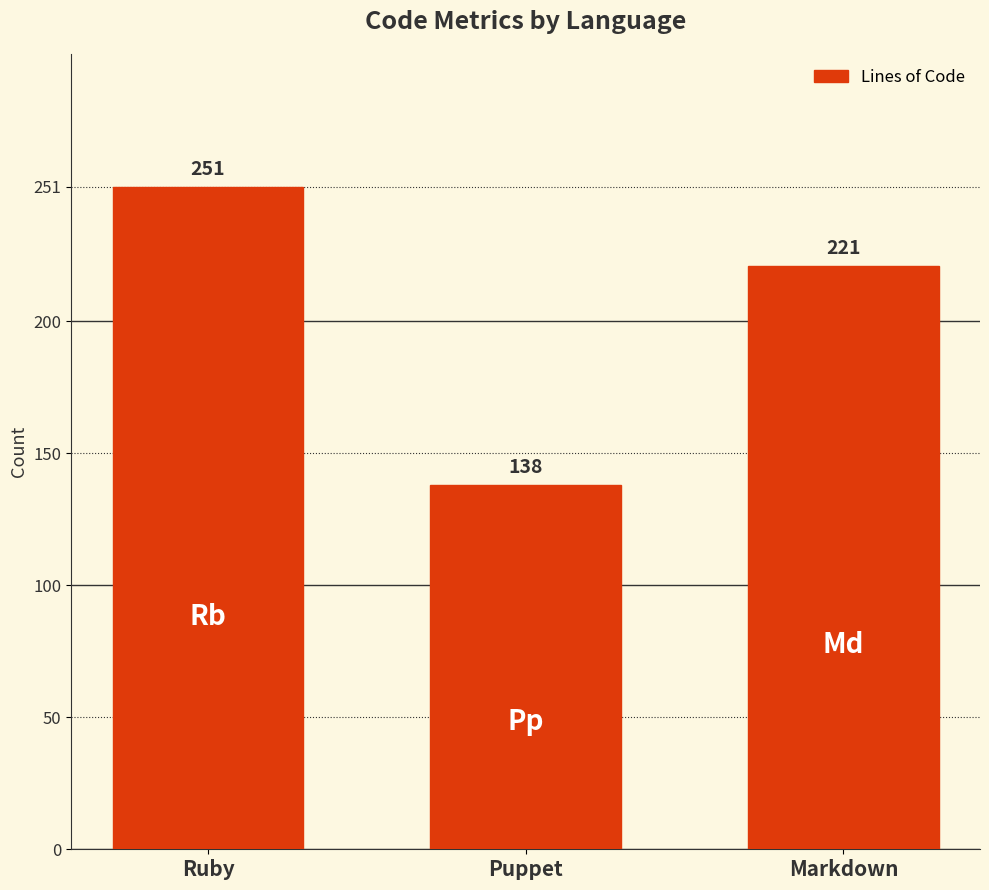

Where is the data nearest to the value 194?

Markdown